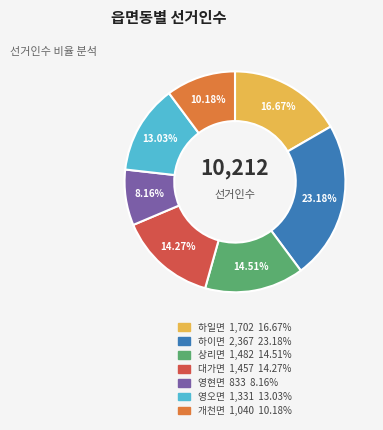

How many segments does this pie chart have?

7